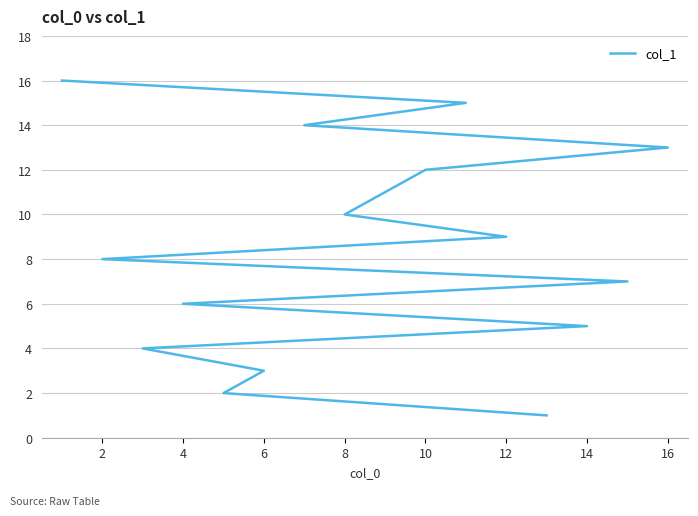

Reading left to right, extract all data points from this chart.

1	2	3	4	5	6	7	8	9	10	11	12	13	14	15	16